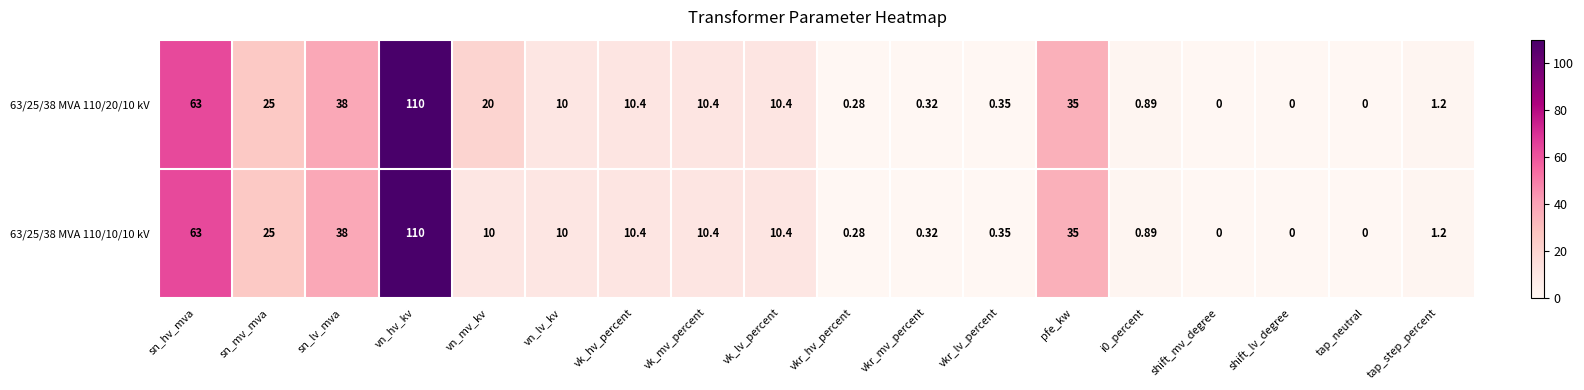

What is the greatest value displayed?

110.0